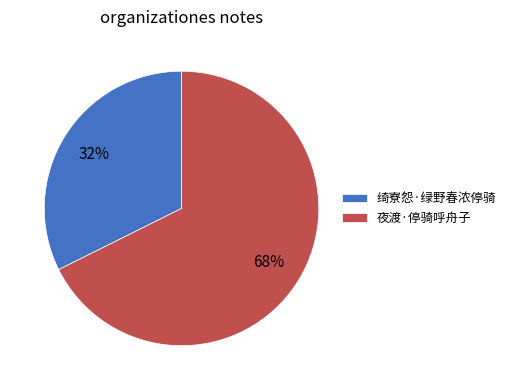

Is it true that 夜渡·停骑呼舟子 is 68% of the pie?

True